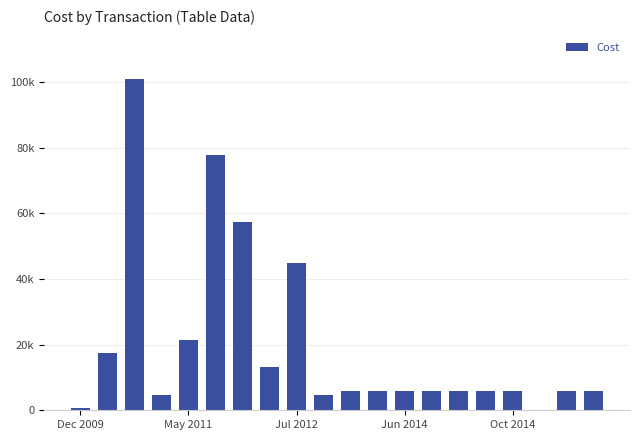

At which category does the chart reach its minimum across all series?

17